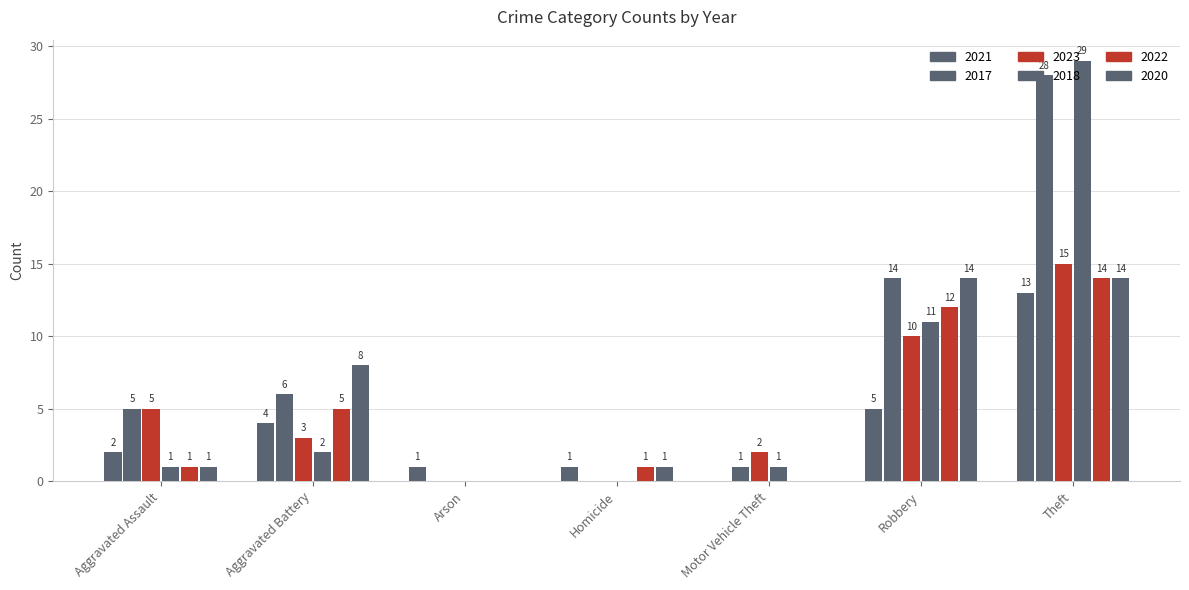

Is it true that 2018 equals 2 at Aggravated Assault?

False